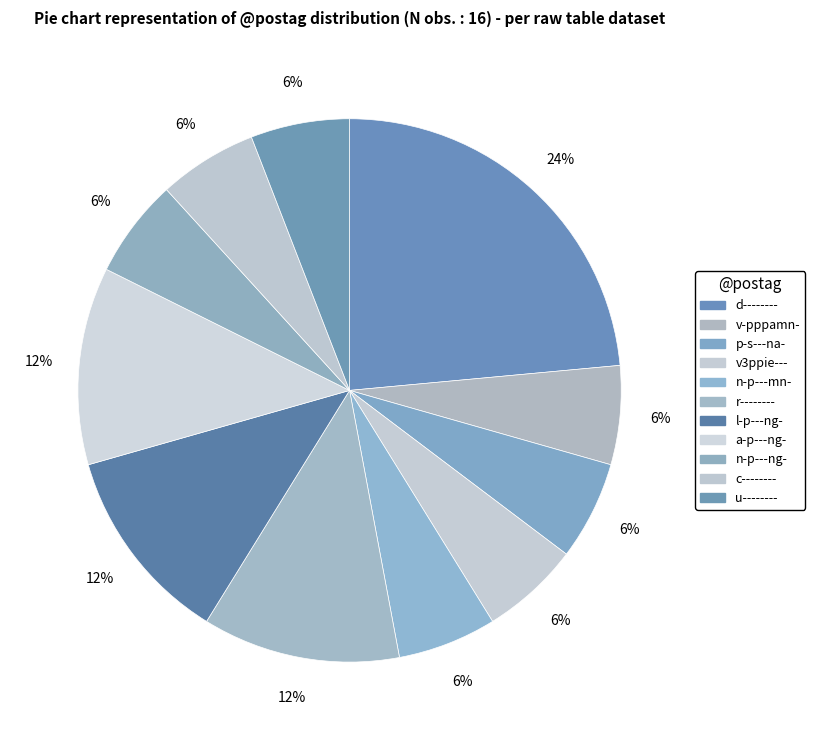

Between p-s---na- and r--------, which is larger?

r--------